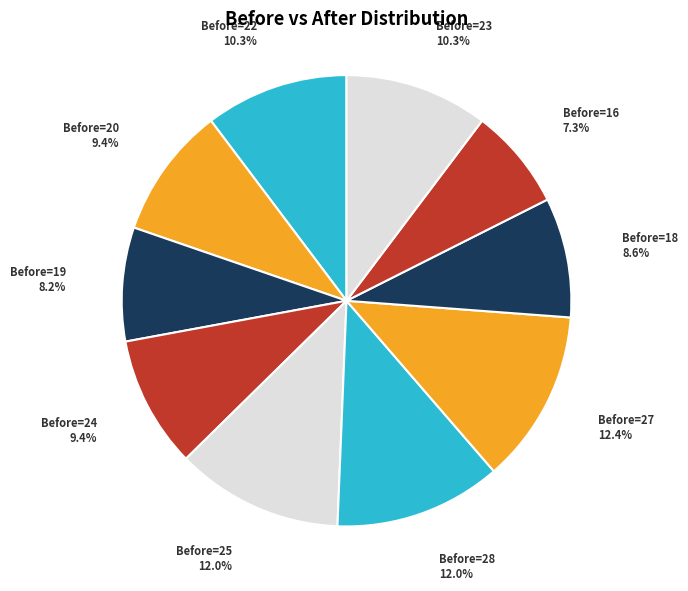

Is the sum of Before=25 and Before=23 greater than half?

No